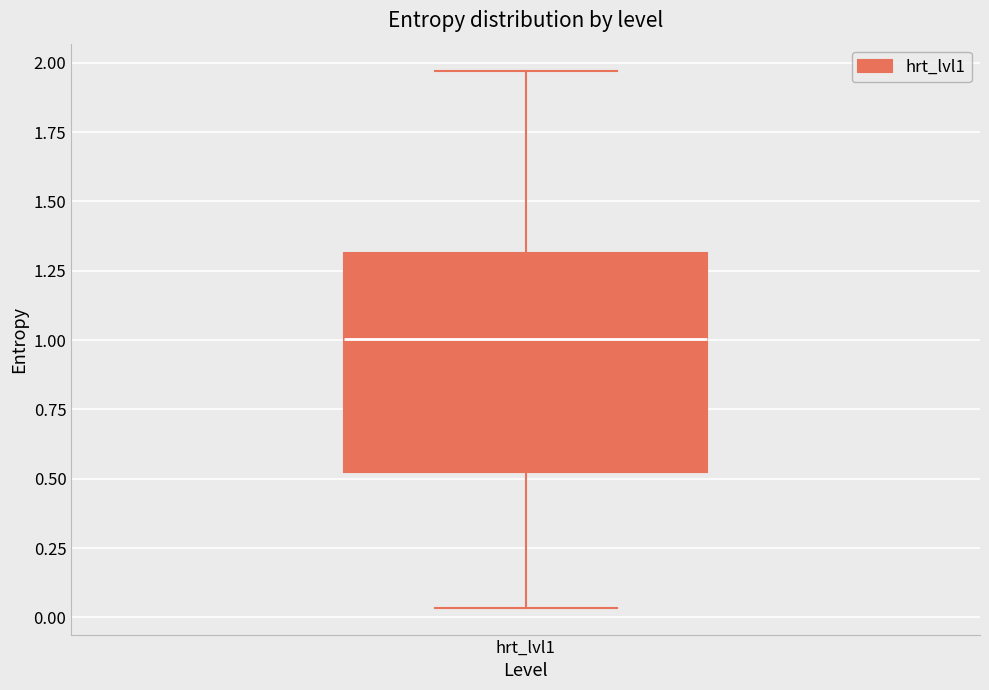

Where is the upper edge of the box for hrt_lvl1 on the y-axis? The values are not printed on the chart, so give them approximately, as read against the axis.

1.30